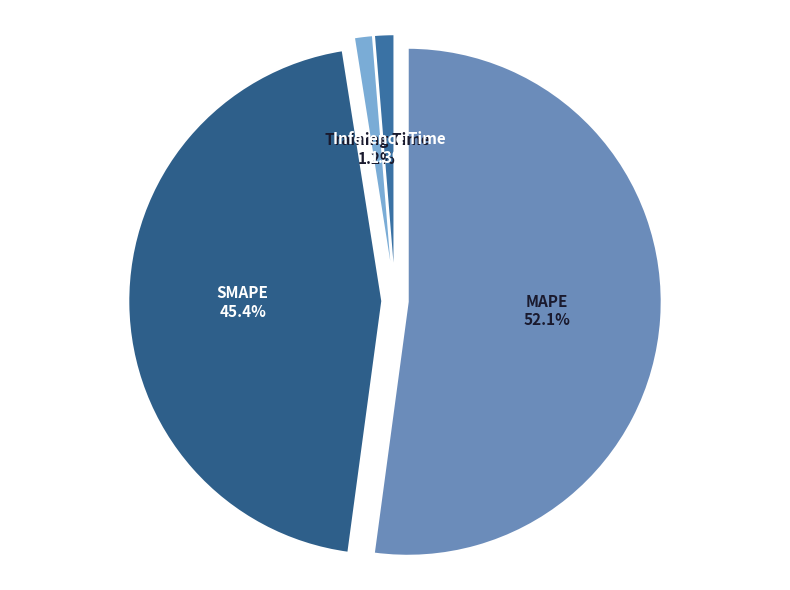

How many slices are in this pie chart?

4